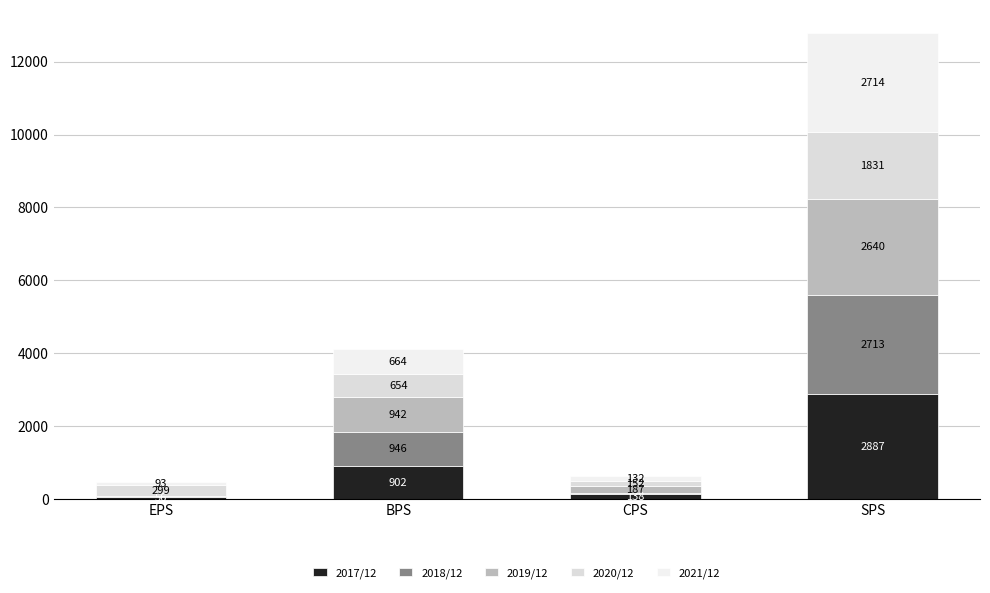

Are the bars grouped side by side (vs. stacked)?

No